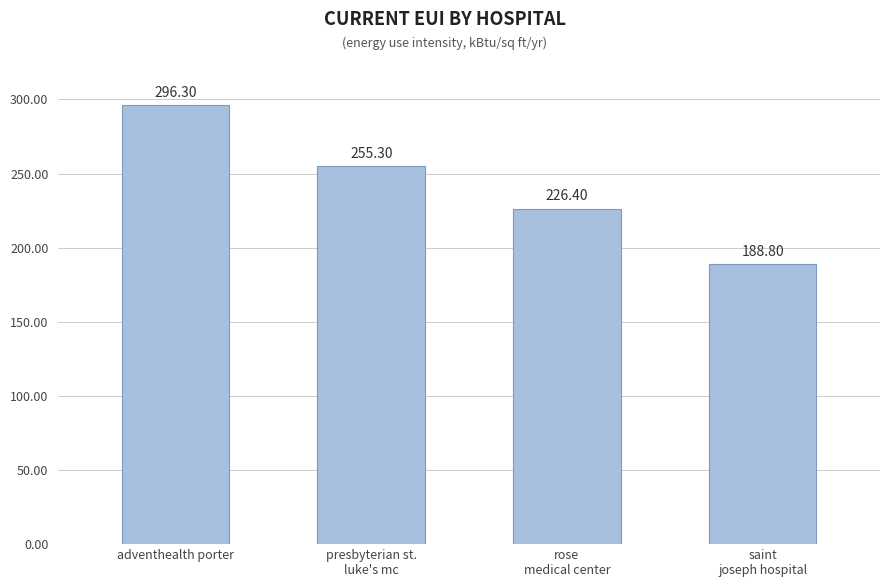

What is the change in value from adventhealth porter to saint
joseph hospital?

-107.5